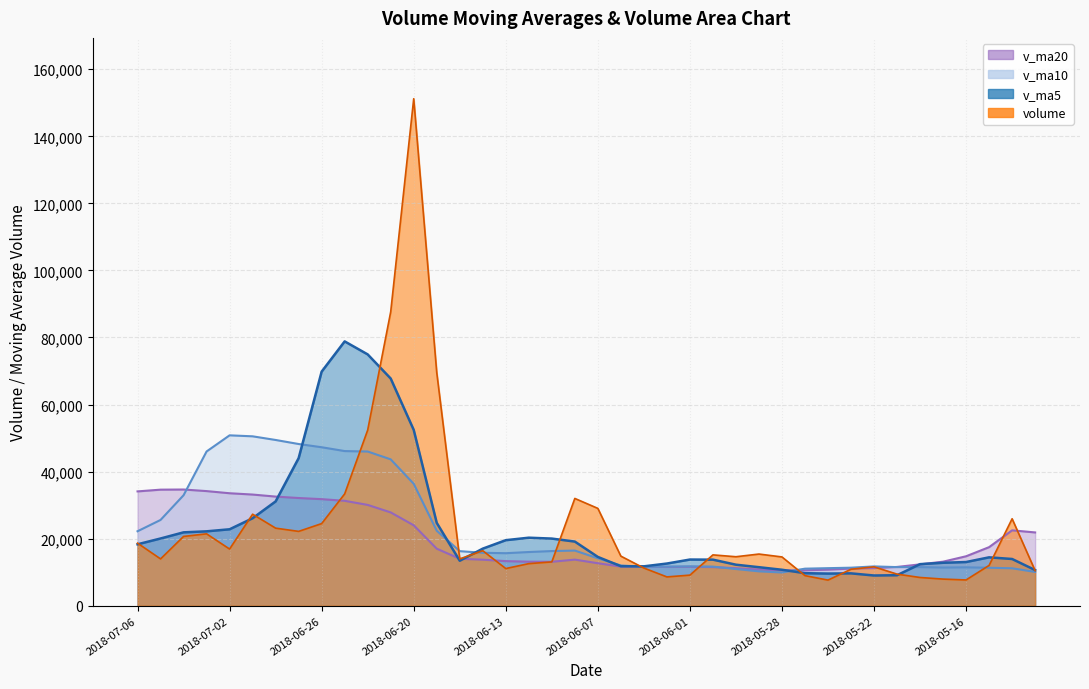

What is the value of the v_ma5 point at the 20th from the left?

19122.0